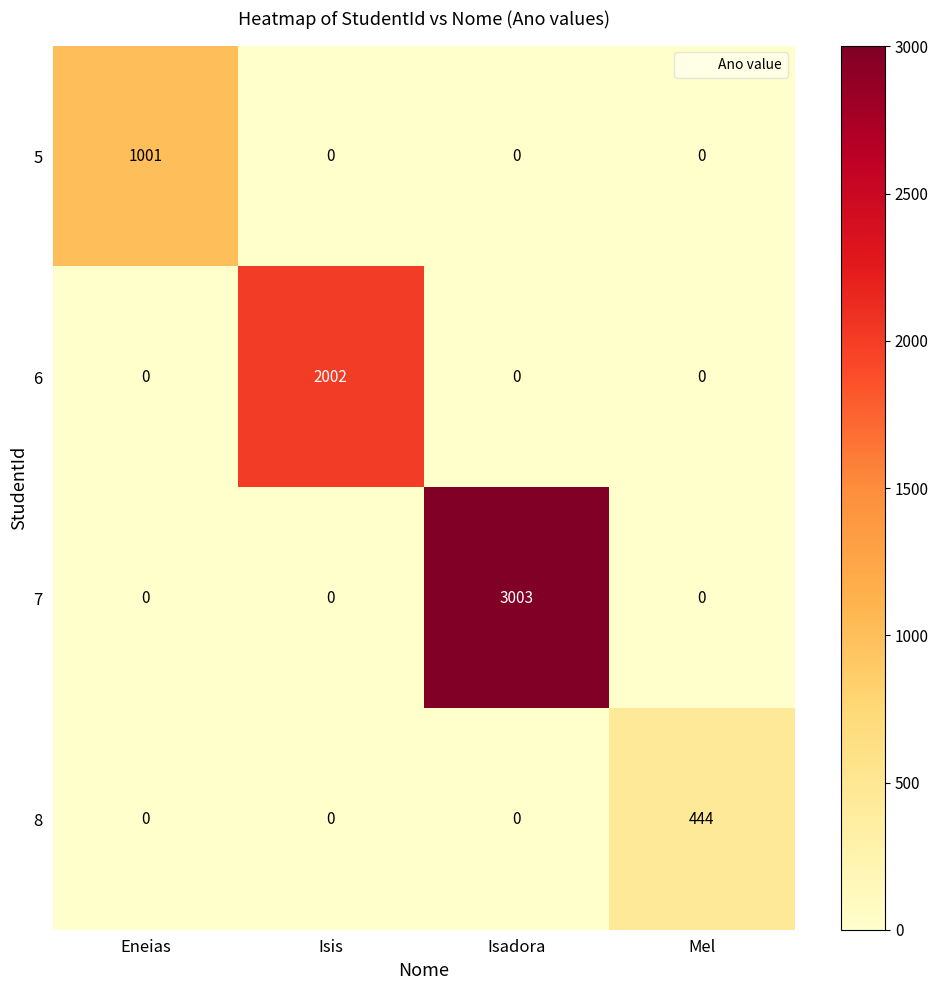

Count the 5 values in the range 0 to 1001.

4